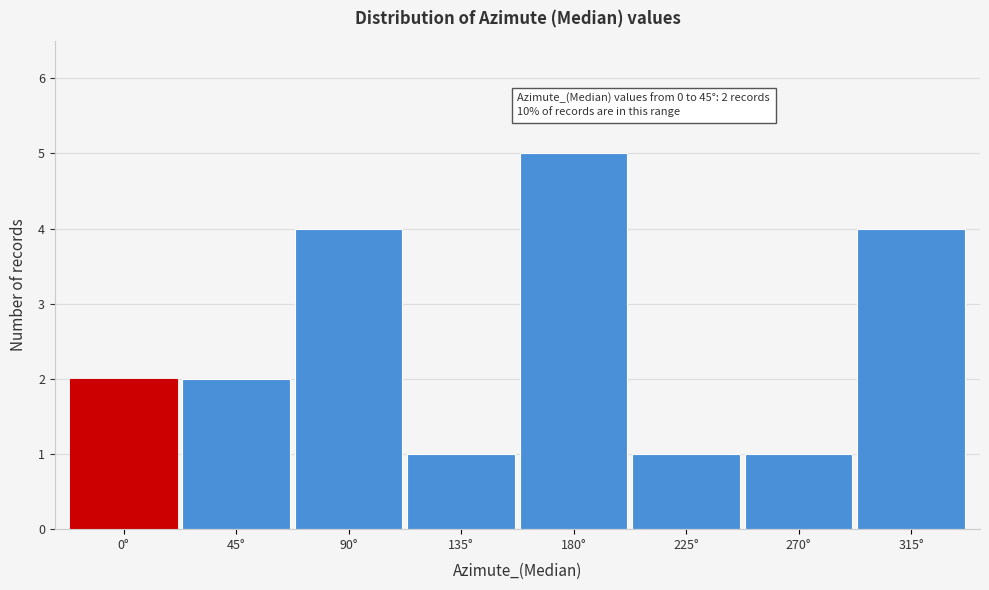

Reading left to right, transcribe all the data shown in this chart.

0°=2	45°=2	90°=4	135°=1	180°=5	225°=1	270°=1	315°=4